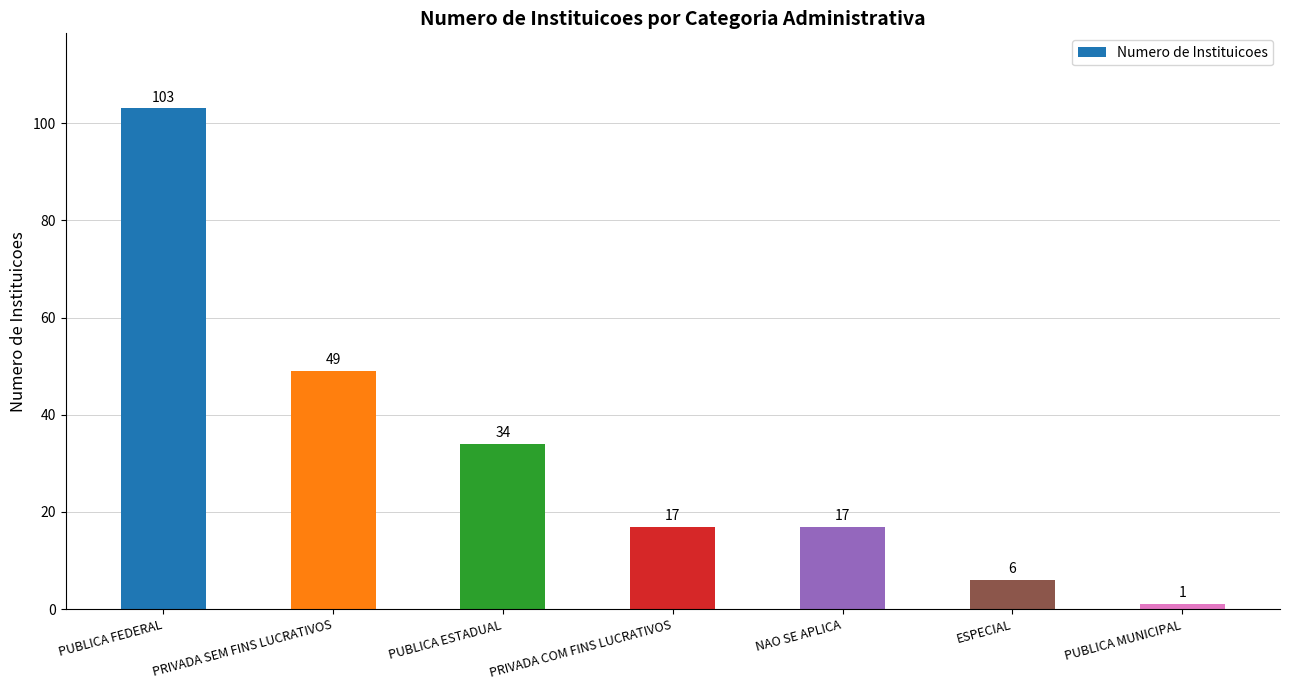

The chart shows a value of 63 at PUBLICA FEDERAL. True or false?

False